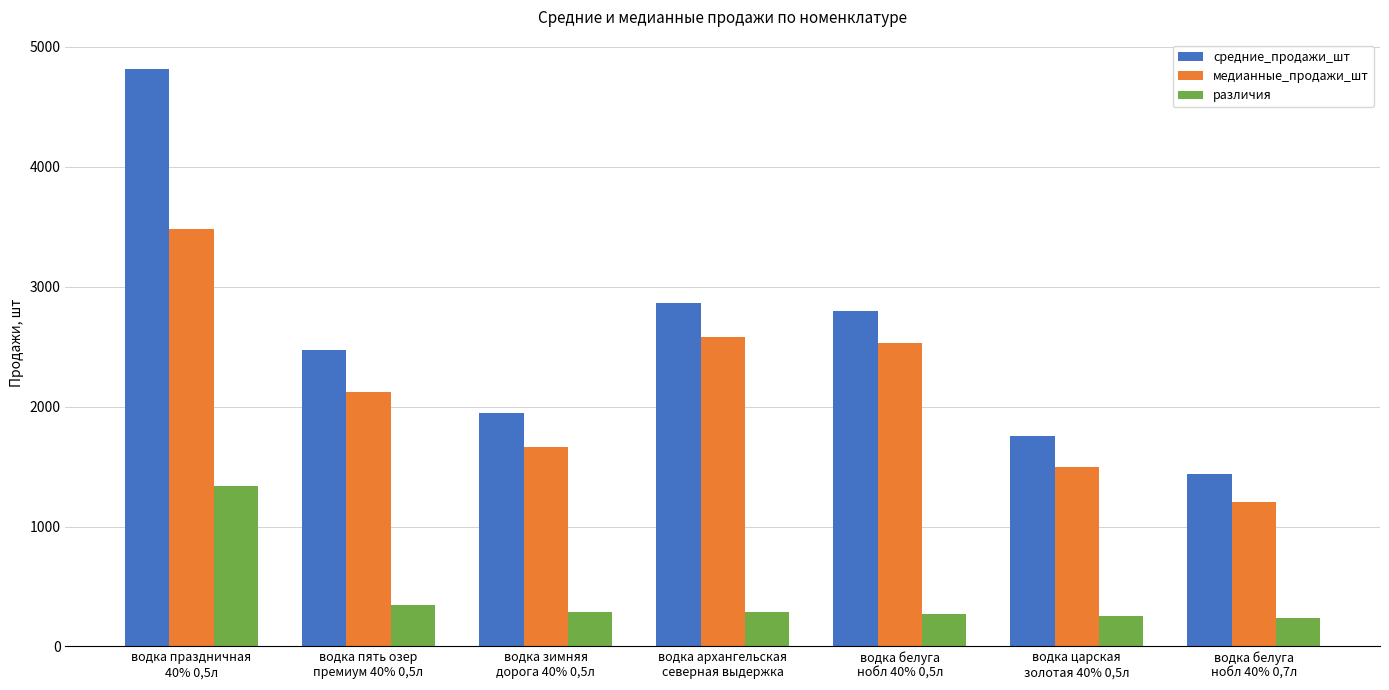

Between водка белуга
нобл 40% 0,5л and водка царская
золотая 40% 0,5л, which series saw the biggest shift?

средние_продажи_шт